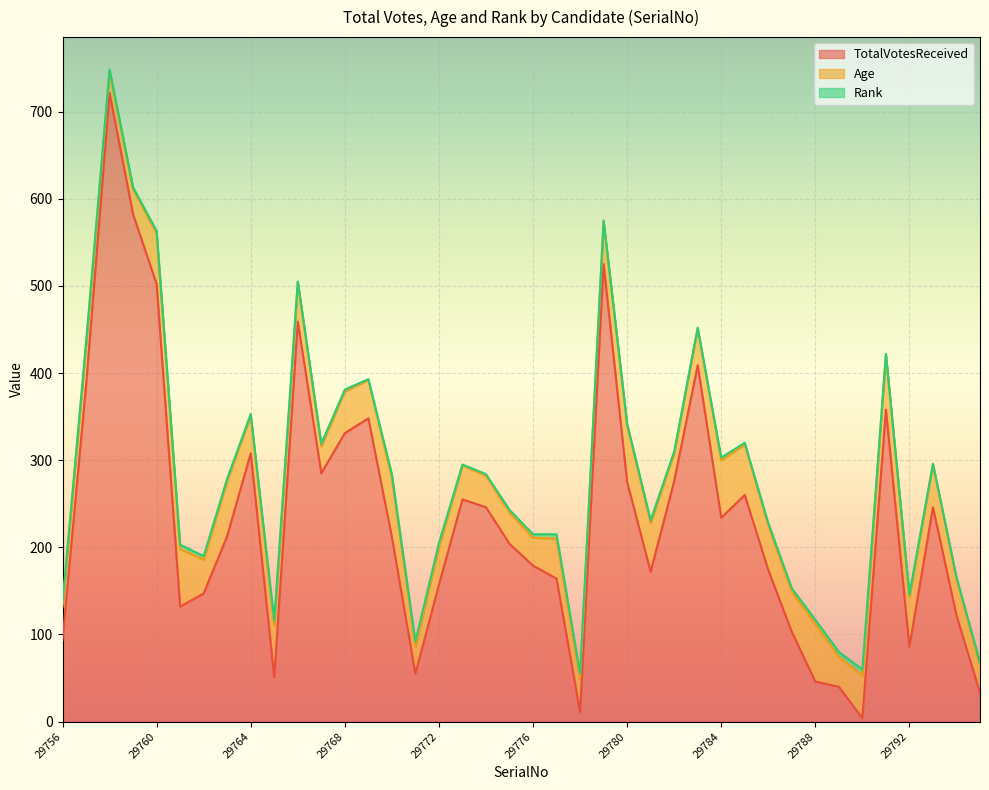

Which has a higher value, 29767 or 29765?

29767